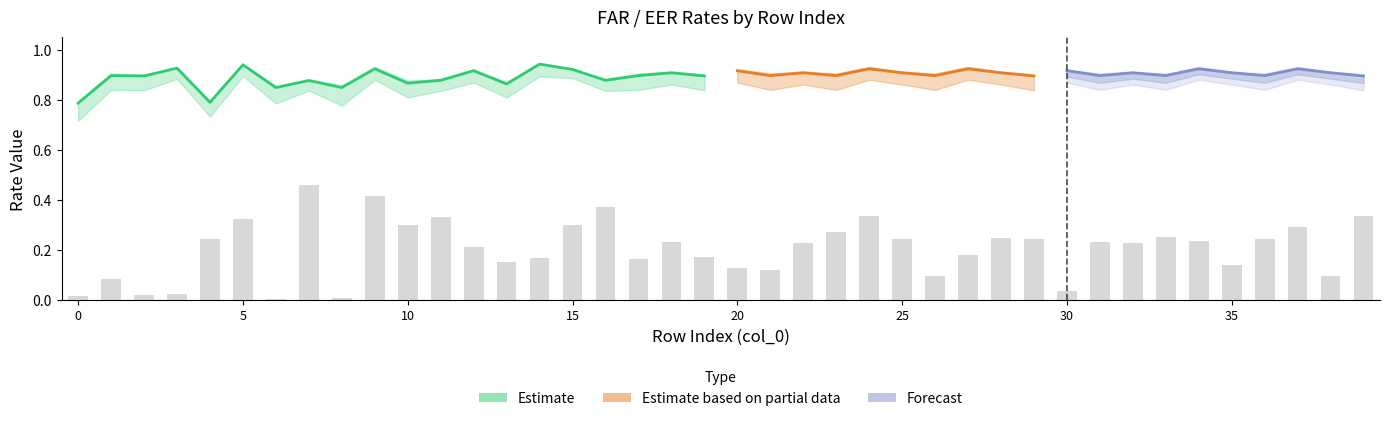

At how many categories does at least one series exceed 0?

40